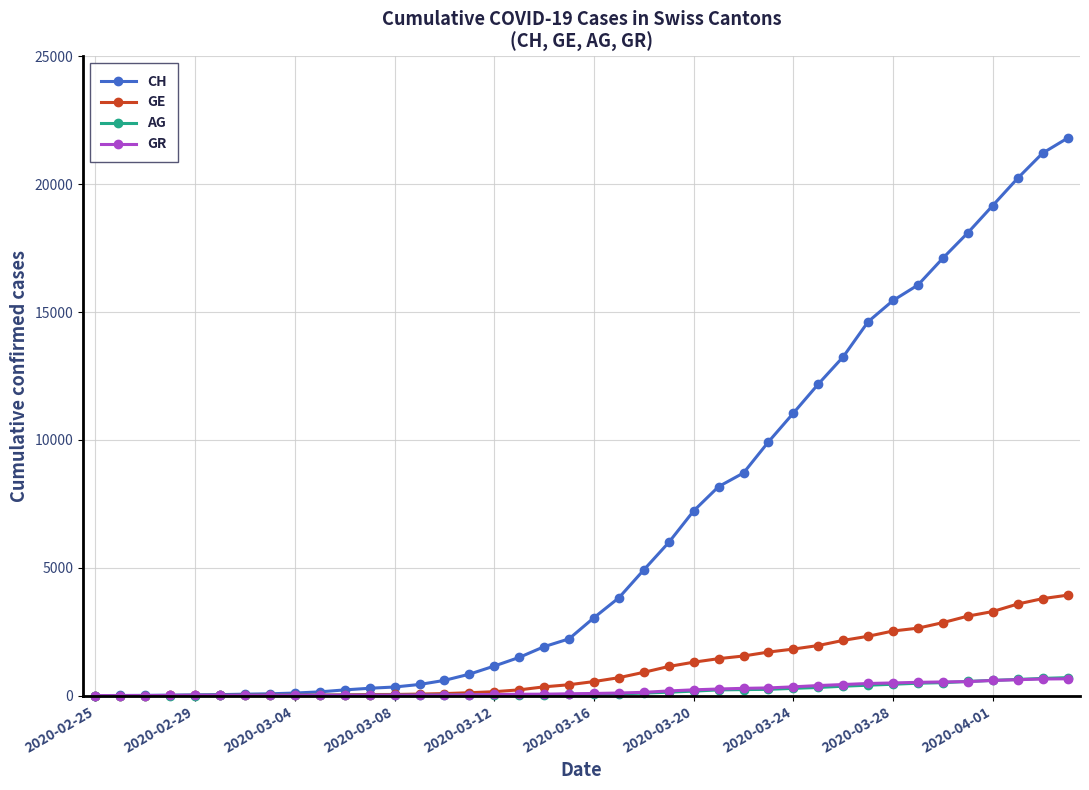

What is the maximum value for CH?

21806